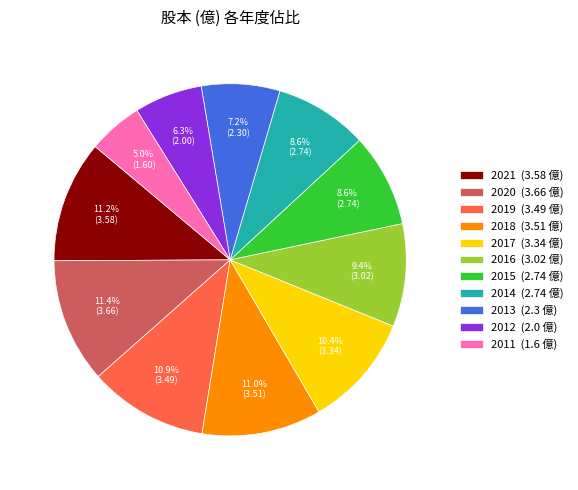

Between 2014 (2.74 億) and 2012 (2.0 億), which is larger?

2014 (2.74 億)